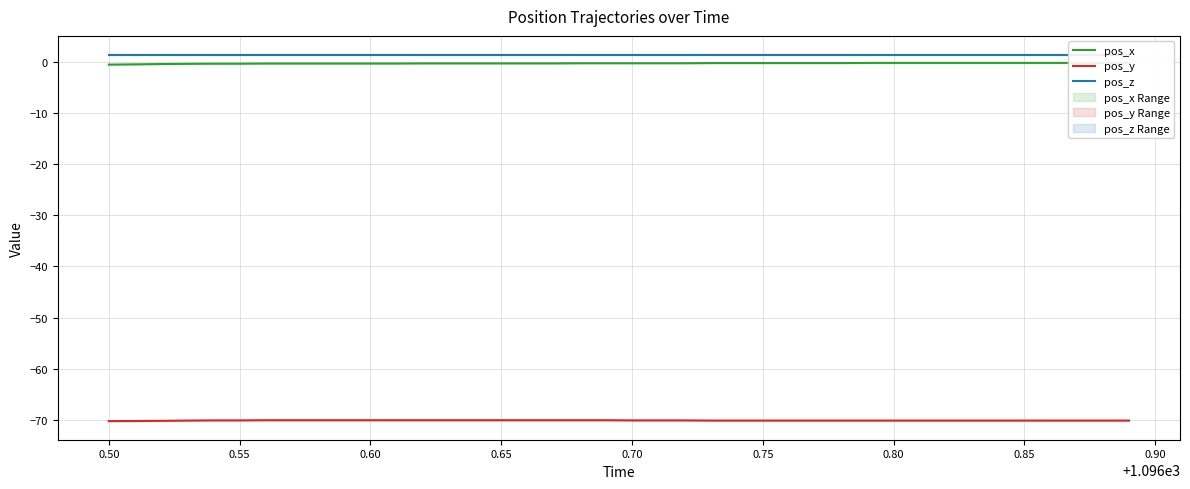

What is the sum of all pos_y values?

-2803.3